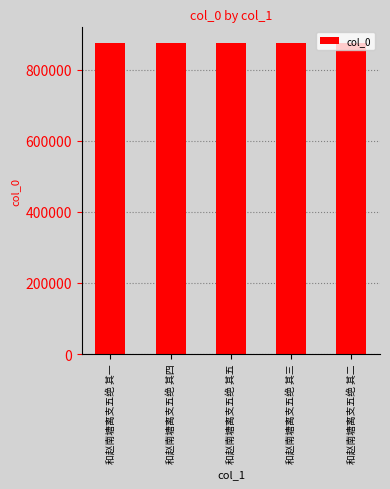

What is the label of the 5th bar from the right?

和赵南塘离支五绝 其一